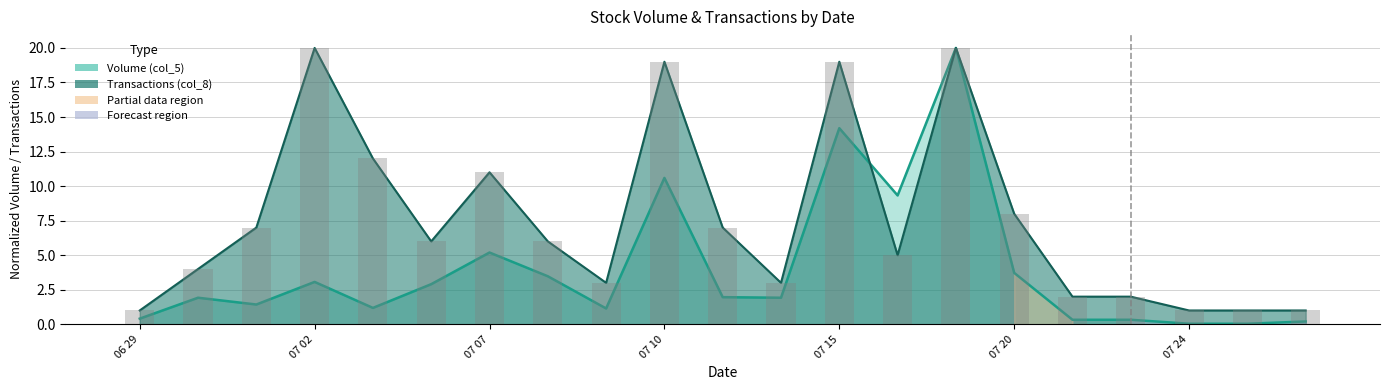

What is the sum of the Volume (col_5) values at 109/08/20 and 109/07/03?

1.4